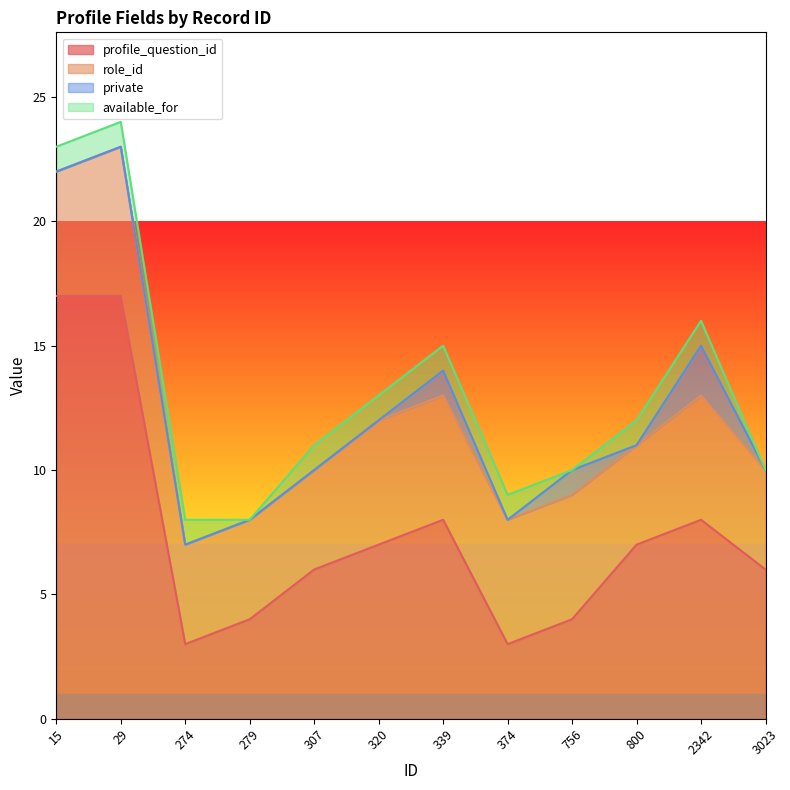

Reading right to left, list all the values displayed in this chart.

profile_question_id: 6	8	7	4	3	8	7	6	4	3	17	17
role_id: 4	5	4	5	5	5	5	4	4	4	6	5
private: 0	2	0	1	0	1	0	0	0	0	0	0
available_for: 0	1	1	0	1	1	1	1	0	1	1	1